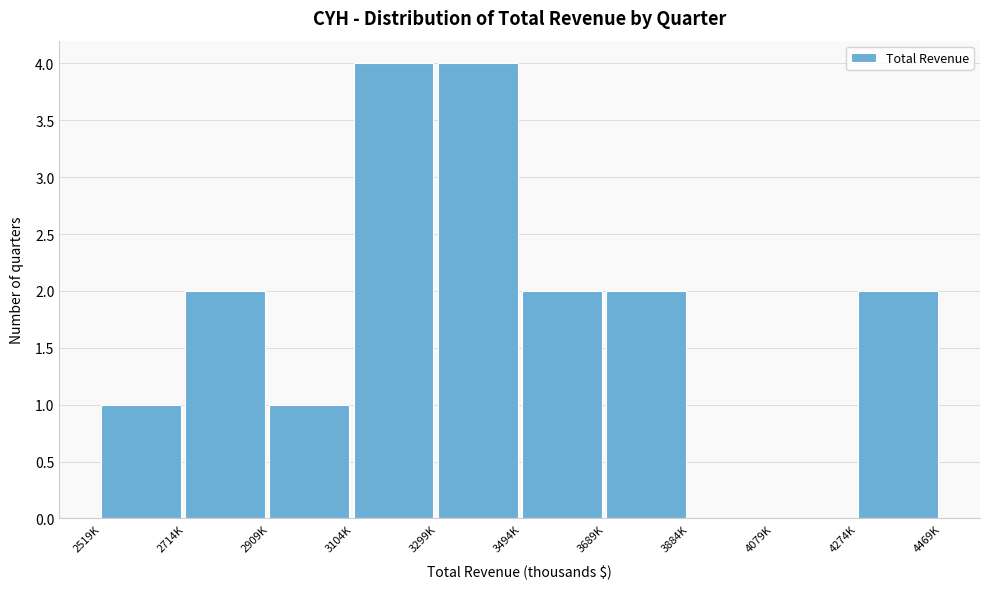

Reading left to right, transcribe all the data shown in this chart.

2519K=1	2714K=2	2909K=1	3104K=4	3299K=4	3494K=2	3689K=2	3884K=0	4079K=0	4274K=2